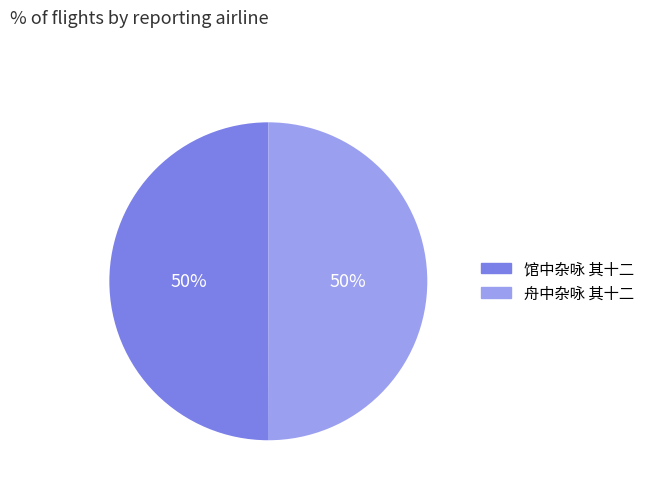

To the nearest percent, what is the combined percentage of 馆中杂咏 其十二 and 舟中杂咏 其十二?

100%